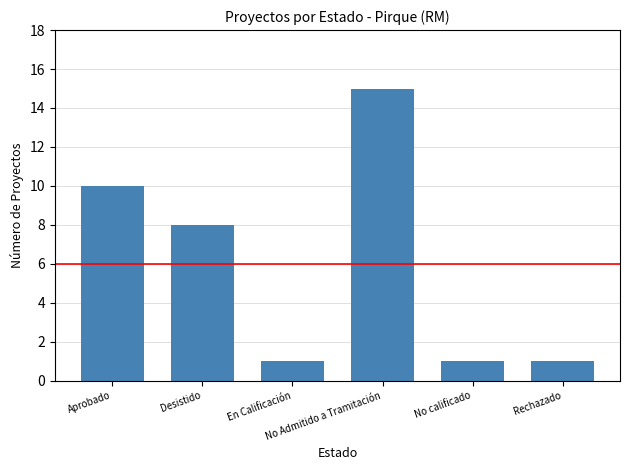

At which category does the chart reach its peak across all series?

No Admitido a Tramitación